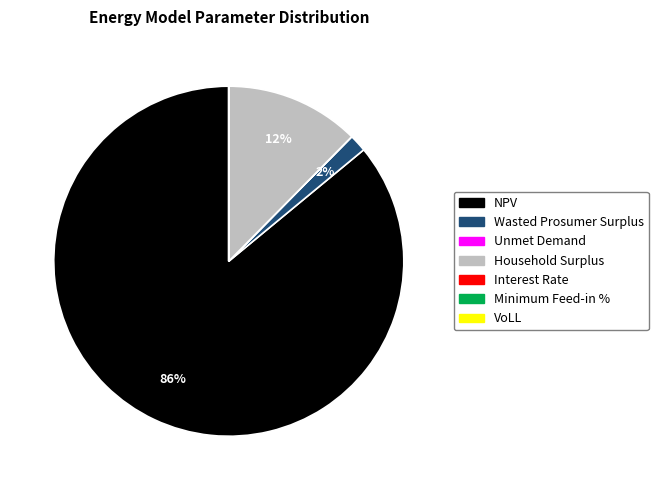

Which slice is the largest?

NPV